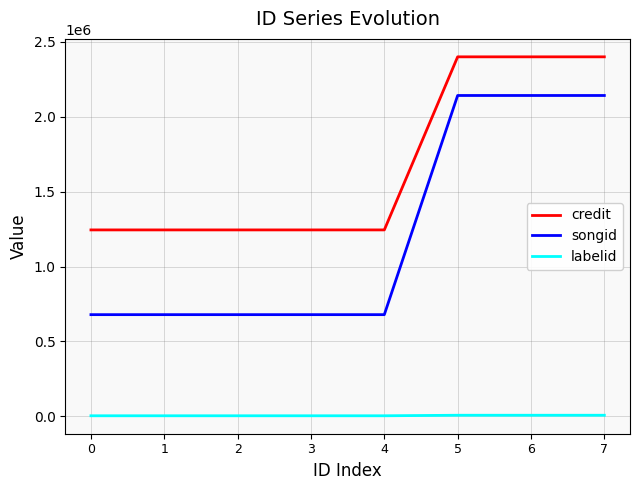

What is the maximum value shown in the chart?

2399972